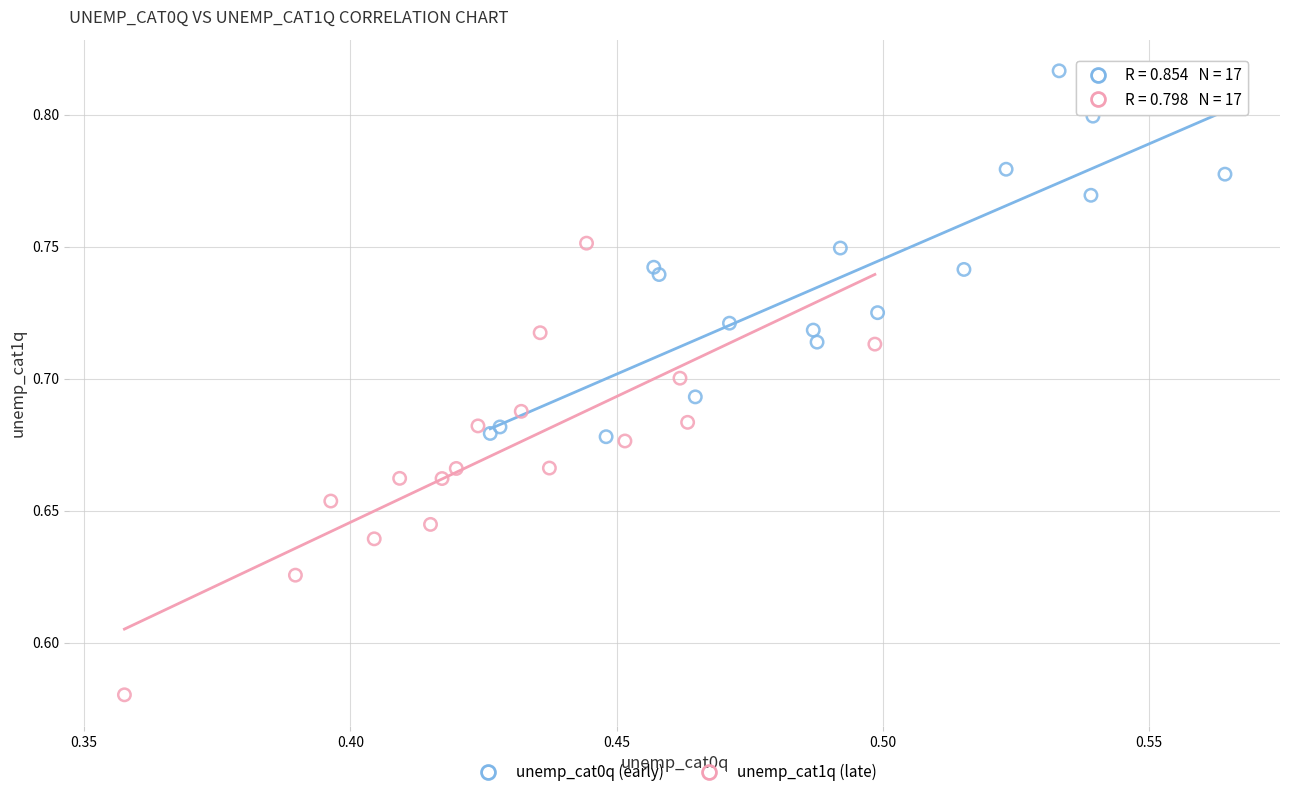

Which series contains the highest Y value?

unemp_cat0q (early)